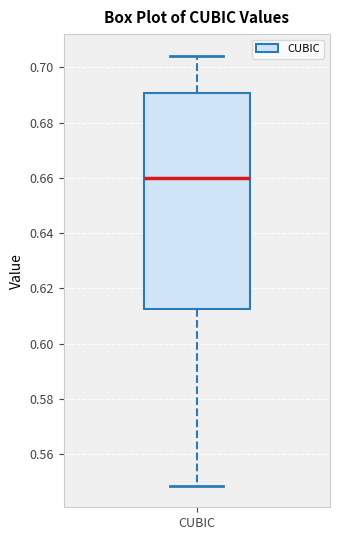

Where does the upper whisker of the box for CUBIC end on the y-axis? The values are not printed on the chart, so give them approximately, as read against the axis.

0.704